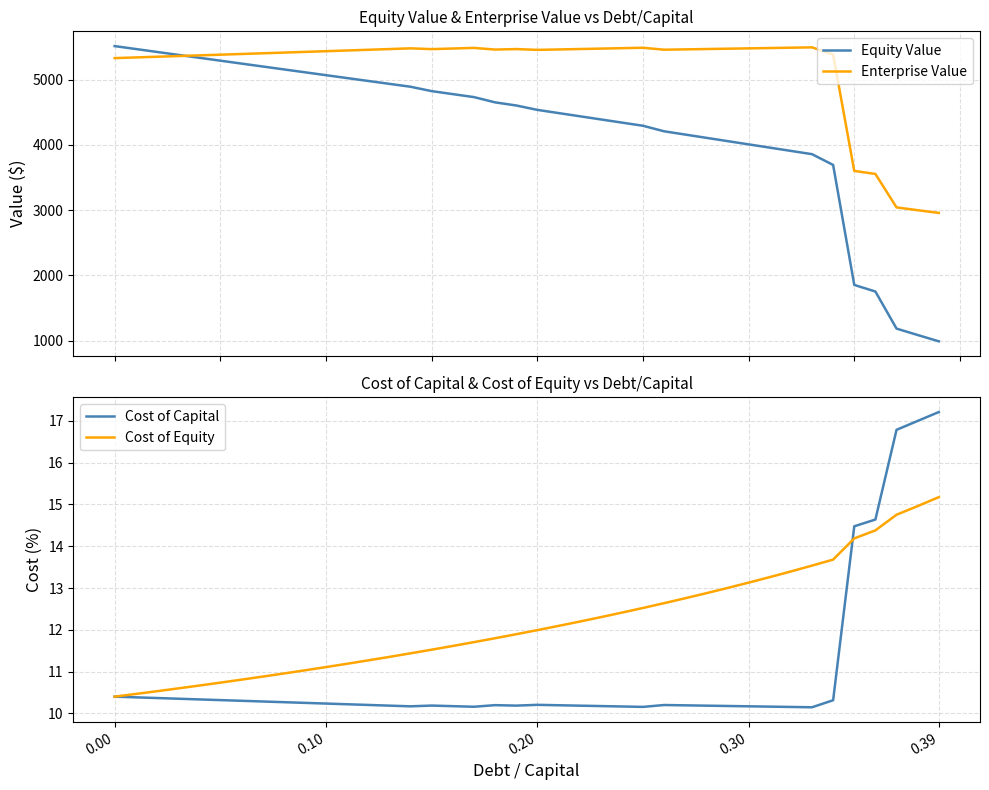

What is the minimum value for Enterprise Value?

2957.6